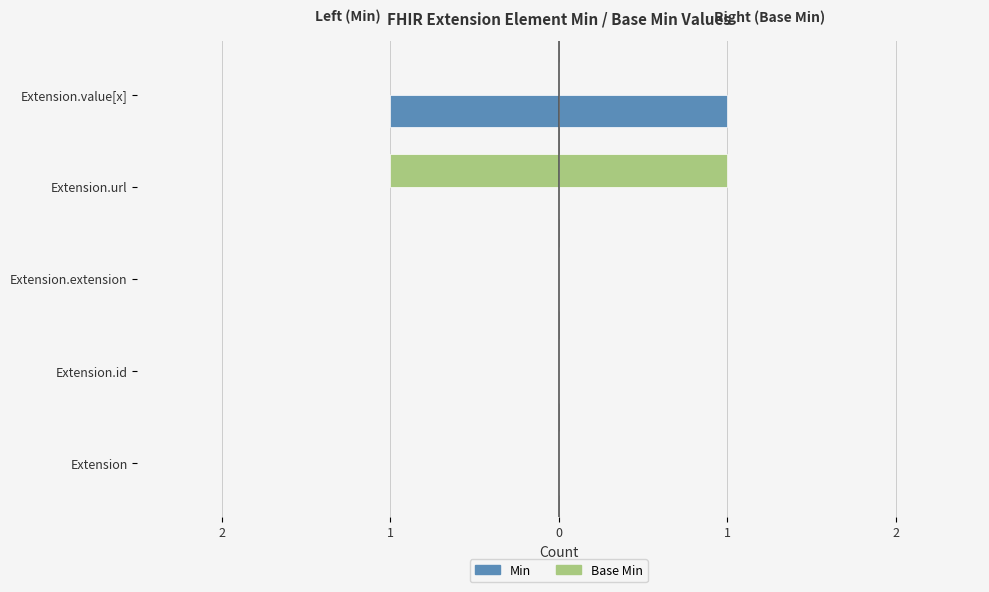

What are all the series names shown in the legend?

Min, Base Min